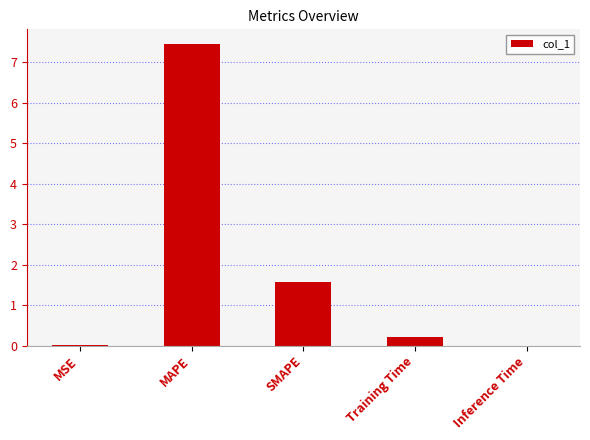

How many categories are shown in the chart?

5